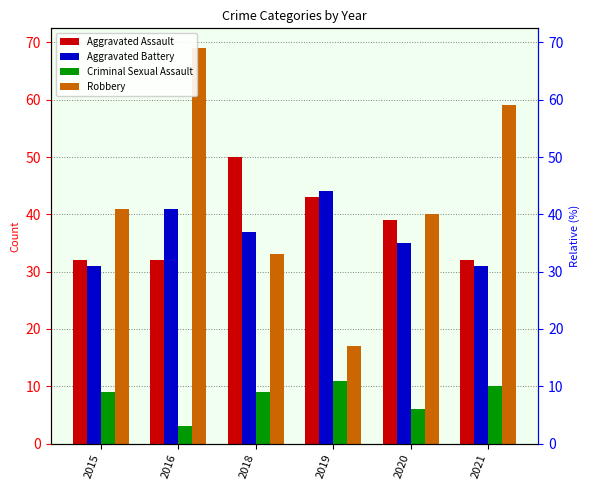

Is it true that Aggravated Assault equals 39 at 2020?

True